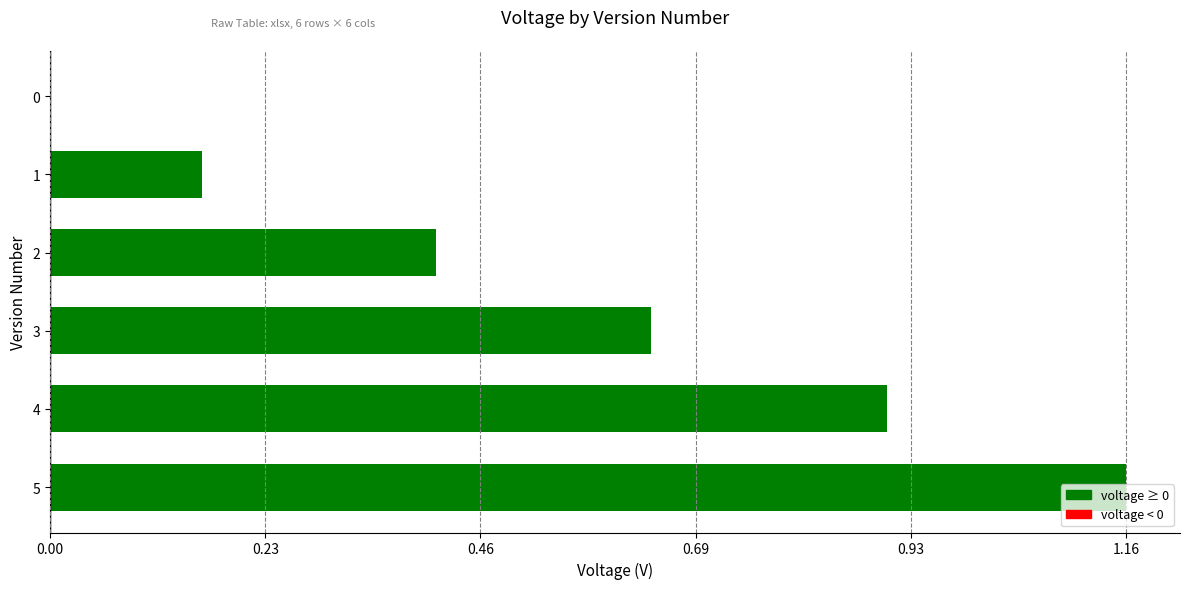

What is the sum of all values?

3.3